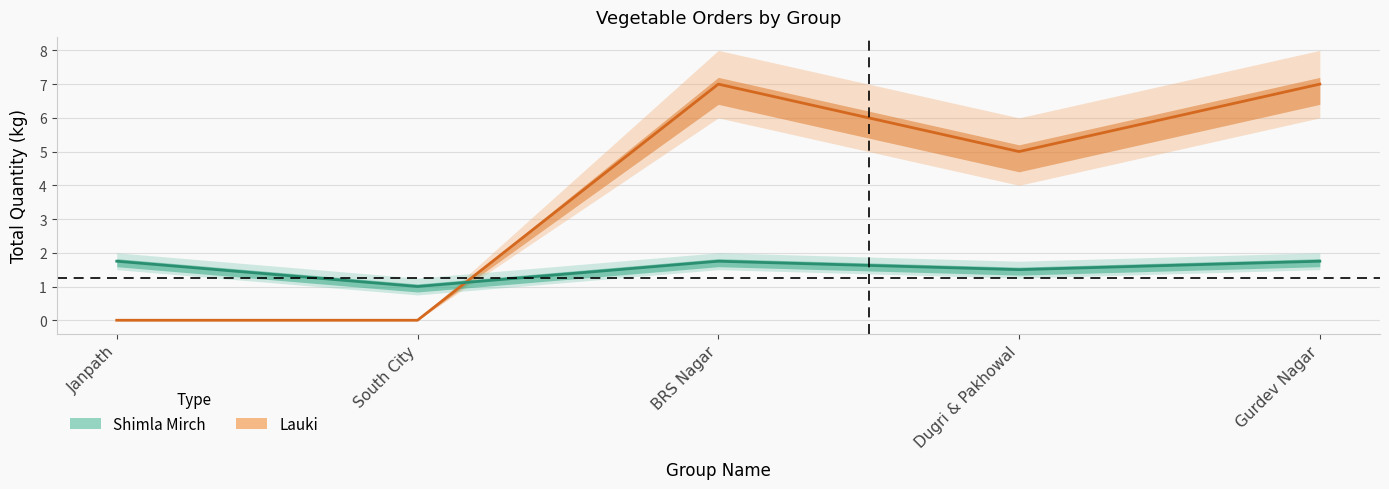

What is the total value across all series at Janpath?

1.8